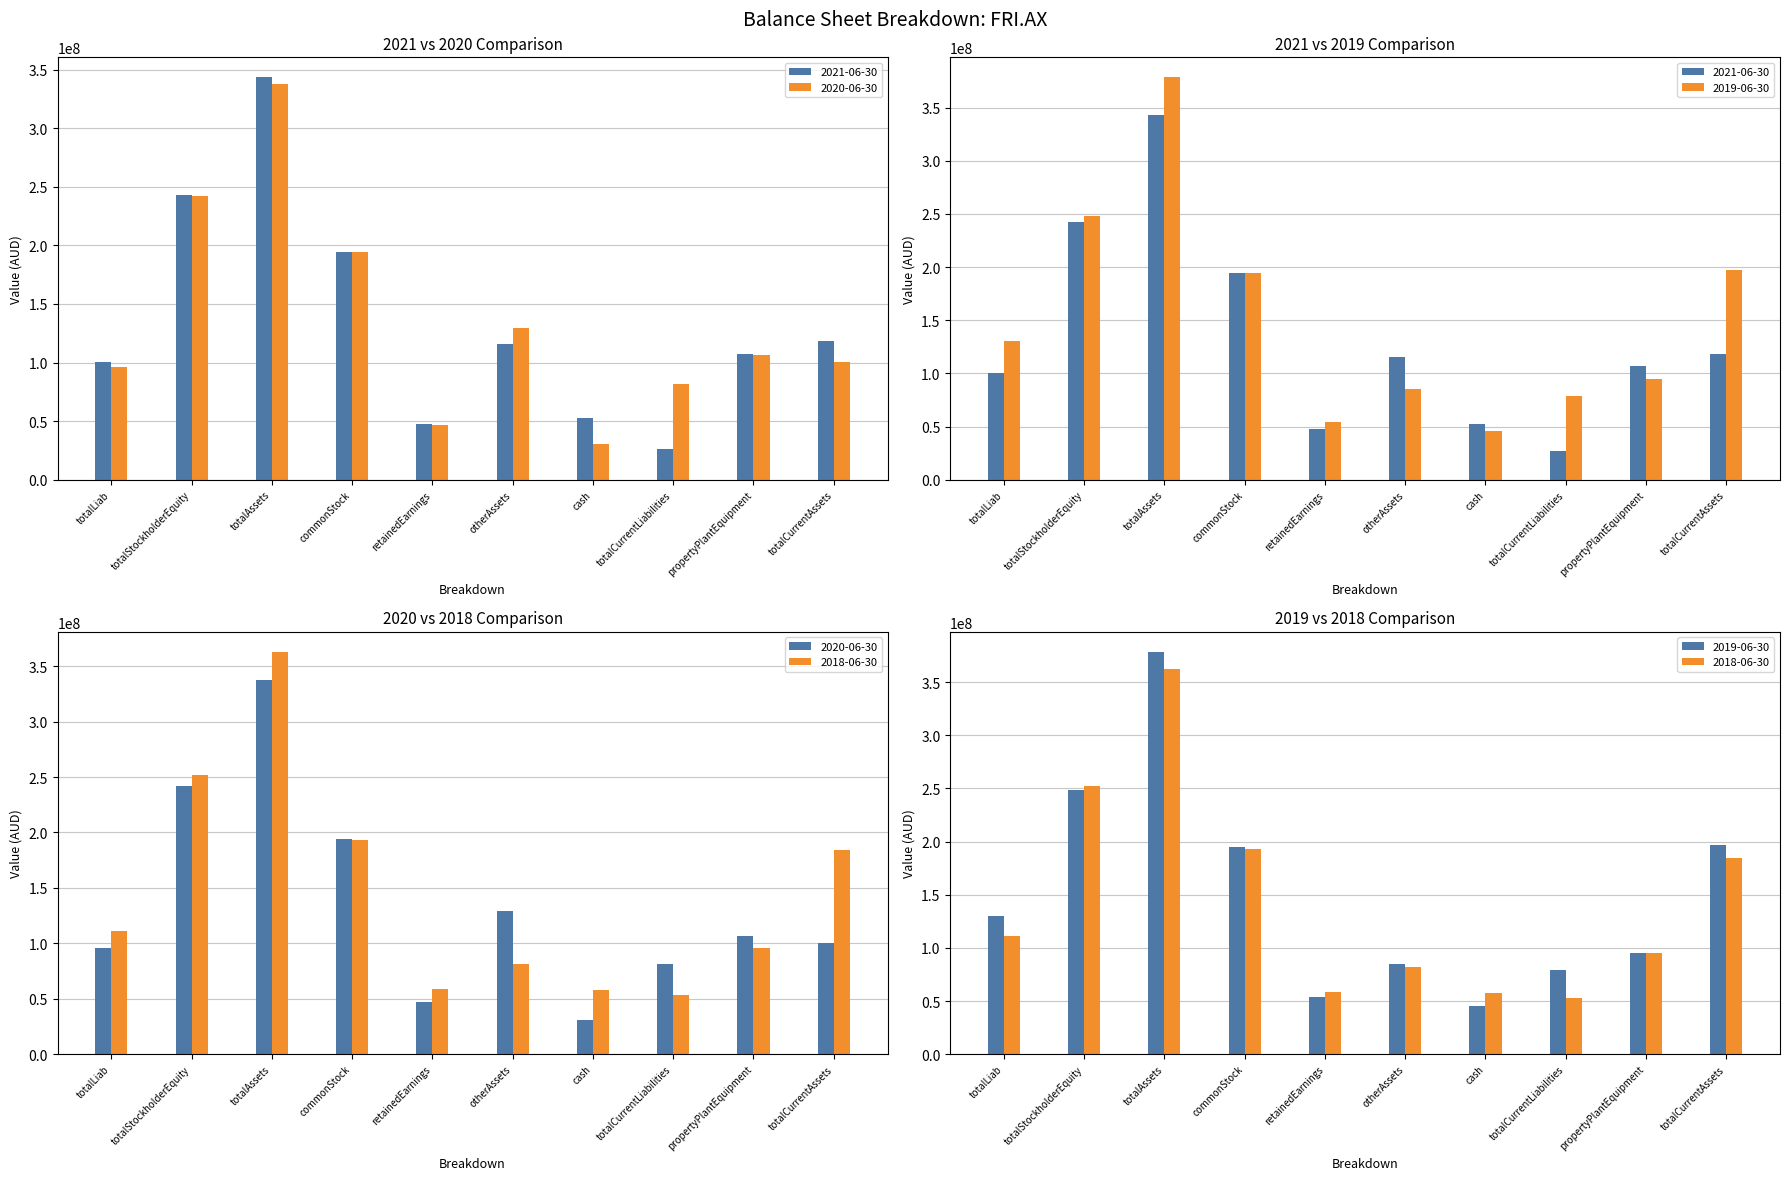

Reading right to left, transcribe all the data shown in this chart.

2021-06-30: totalCurrentAssets=118624000	propertyPlantEquipment=107143000	totalCurrentLiabilities=26489000	cash=52599000	otherAssets=115436000	retainedEarnings=47697000	commonStock=194484000	totalAssets=343438000	totalStockholderEquity=242641000	totalLiab=100797000
2020-06-30: totalCurrentAssets=100536000	propertyPlantEquipment=106727000	totalCurrentLiabilities=81394000	cash=30591000	otherAssets=129171000	retainedEarnings=47013000	commonStock=194484000	totalAssets=337802000	totalStockholderEquity=241941000	totalLiab=95861000
2019-06-30: totalCurrentAssets=196888000	propertyPlantEquipment=94936000	totalCurrentLiabilities=79051000	cash=45490000	otherAssets=85189000	retainedEarnings=53995000	commonStock=194484000	totalAssets=378509000	totalStockholderEquity=248479000	totalLiab=130030000
2018-06-30: totalCurrentAssets=184361687	propertyPlantEquipment=95380415	totalCurrentLiabilities=53121633	cash=57750242	otherAssets=81661059	retainedEarnings=58909514	commonStock=193241795	totalAssets=362912278	totalStockholderEquity=252166214	totalLiab=110746064